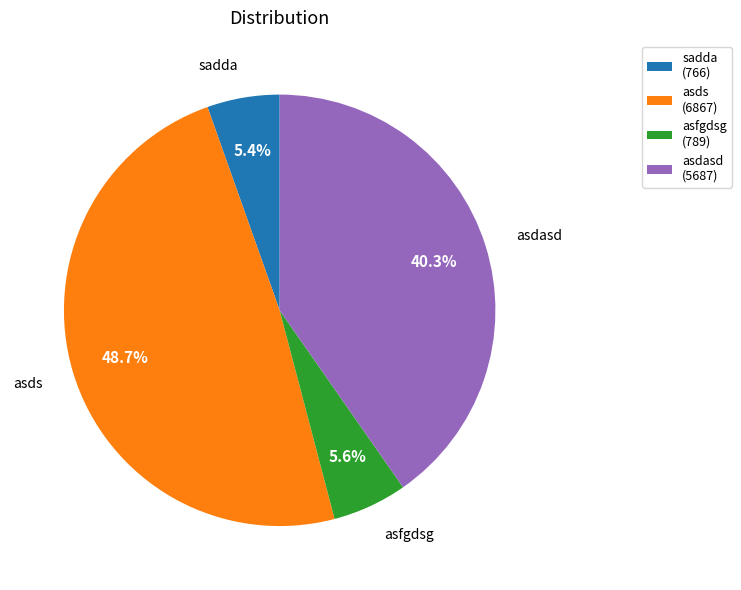

Which category has the biggest portion of the pie?

asds